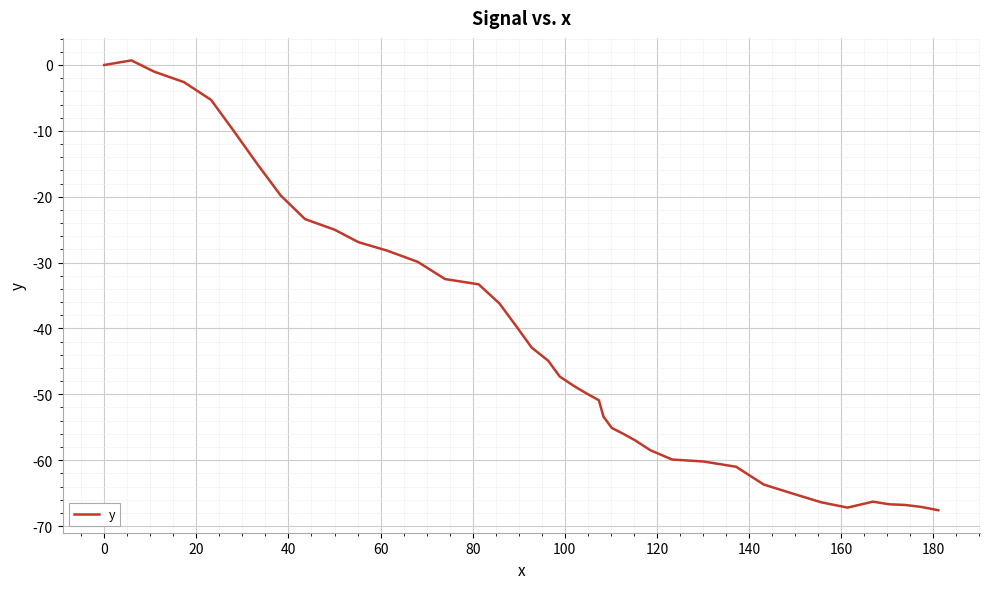

What is the sum of all values?

-1670.5